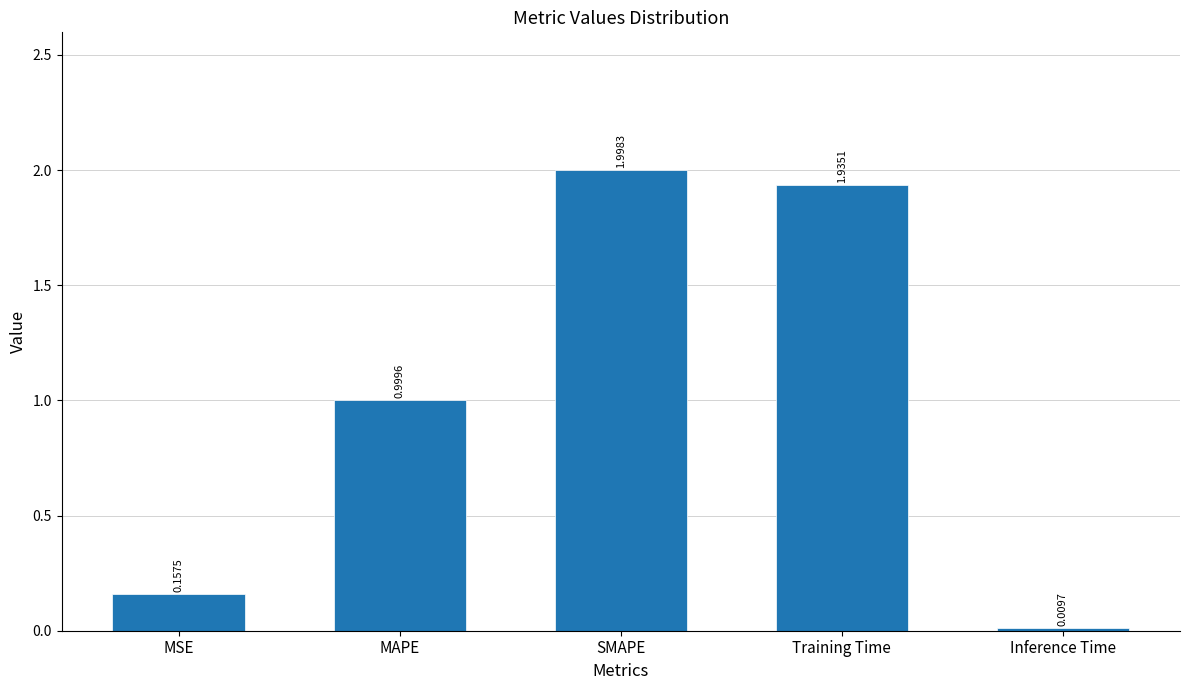

Does the chart contain stacked bars?

No